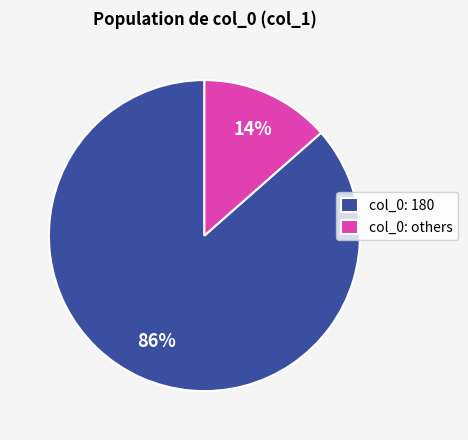

Rank the categories by value from lowest to highest.

col_0: others, col_0: 180